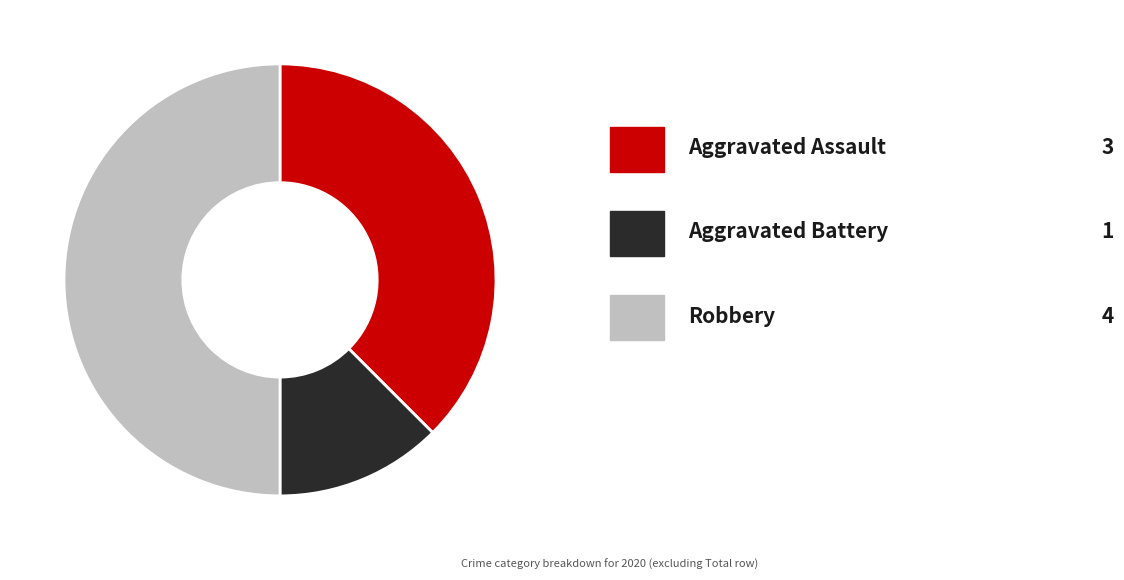

Which category has the biggest portion of the pie?

Robbery